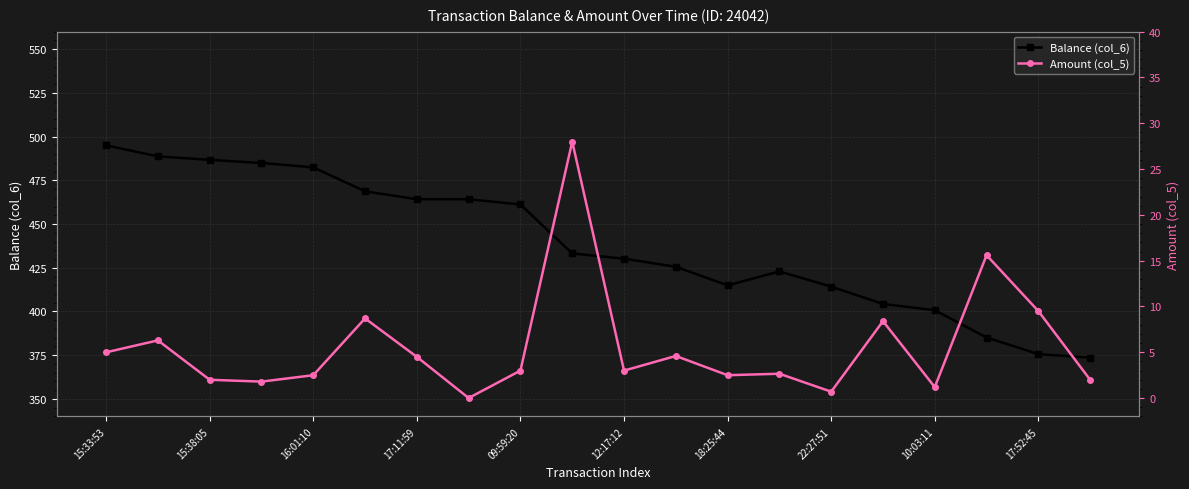

True or false: Balance (col_6) and Amount (col_5) intersect in this chart.

False